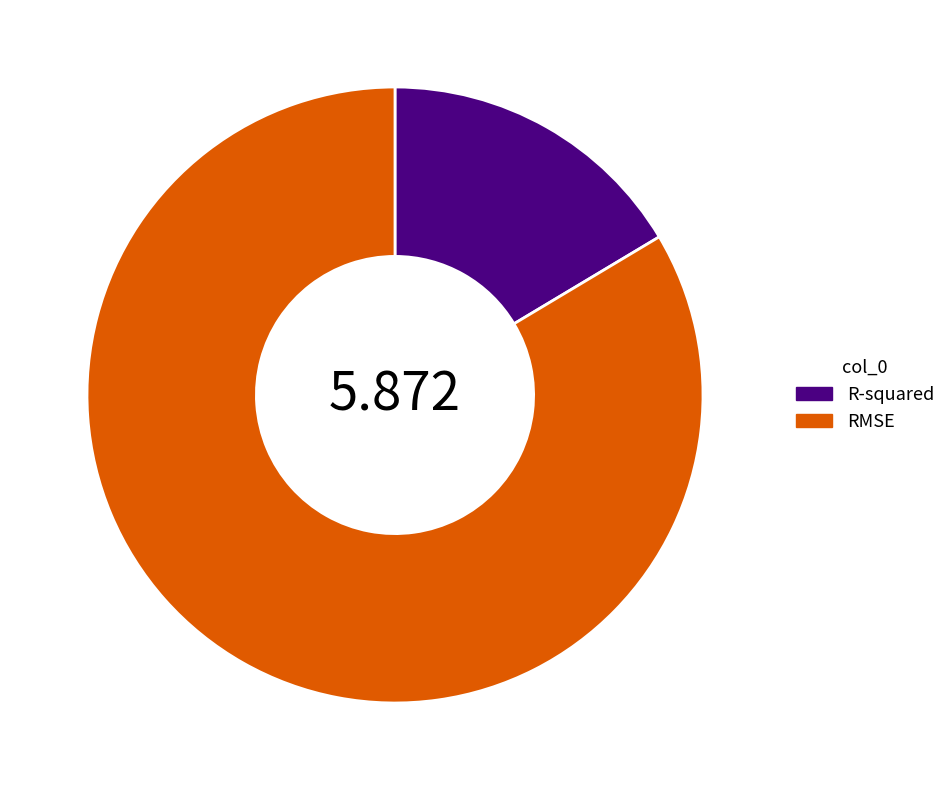

Between R-squared and RMSE, which is larger?

RMSE